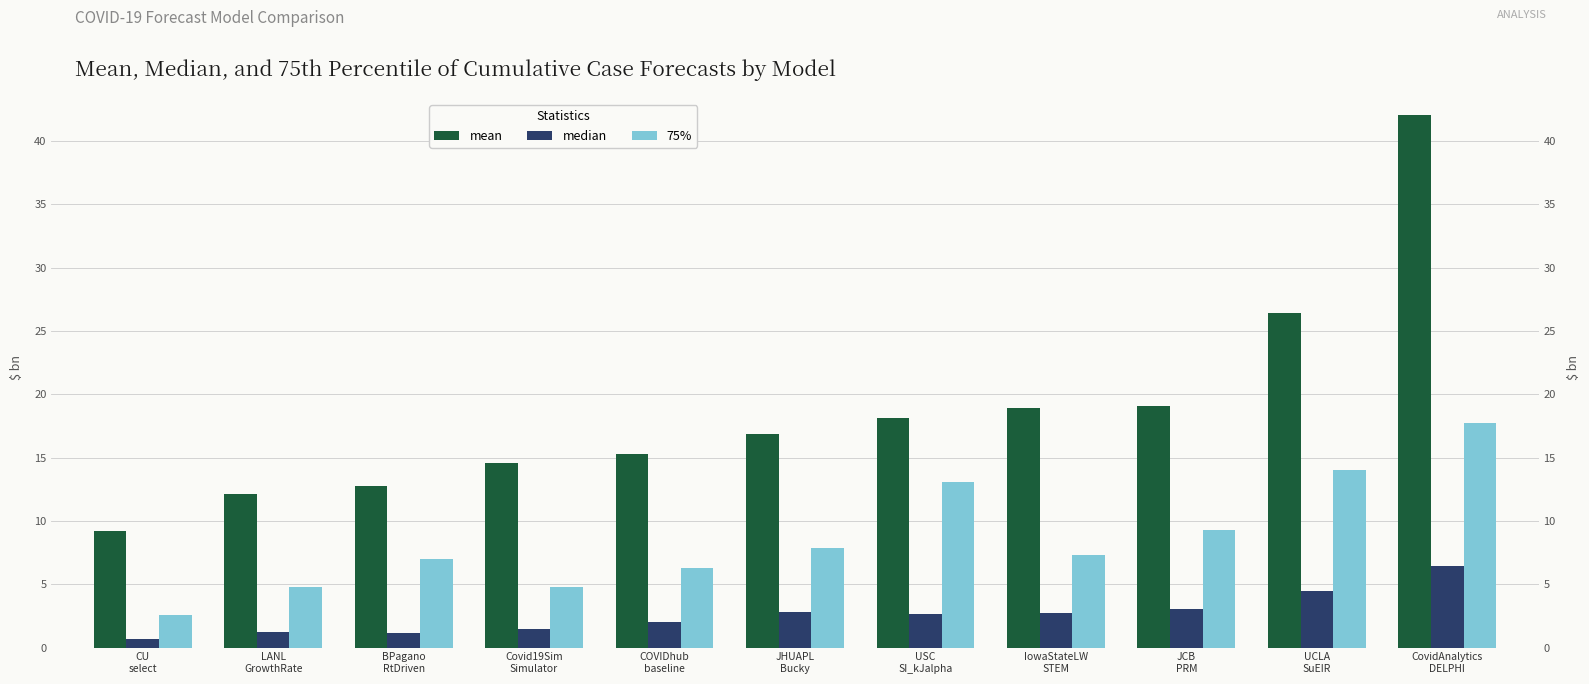

How many groups of bars are there?

11